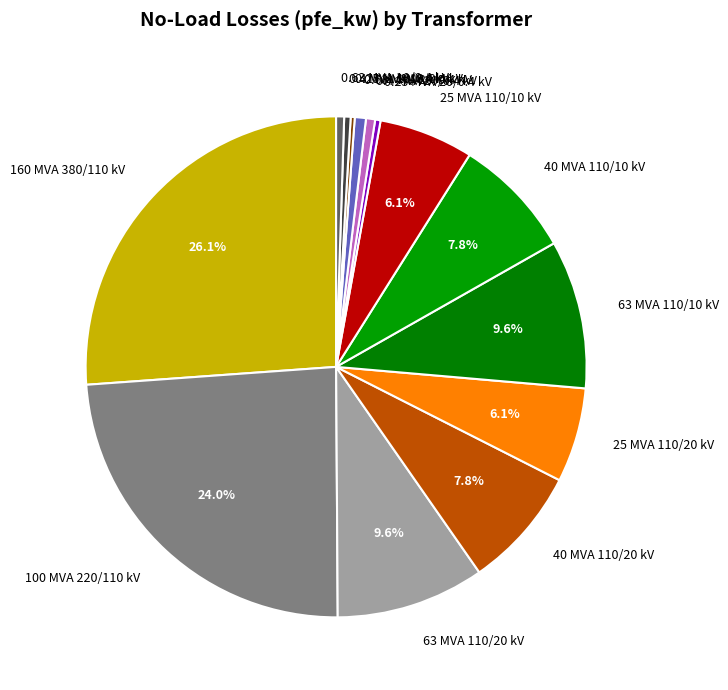

Which has a higher value, 100 MVA 220/110 kV or 0.4 MVA 20/0.4 kV?

100 MVA 220/110 kV